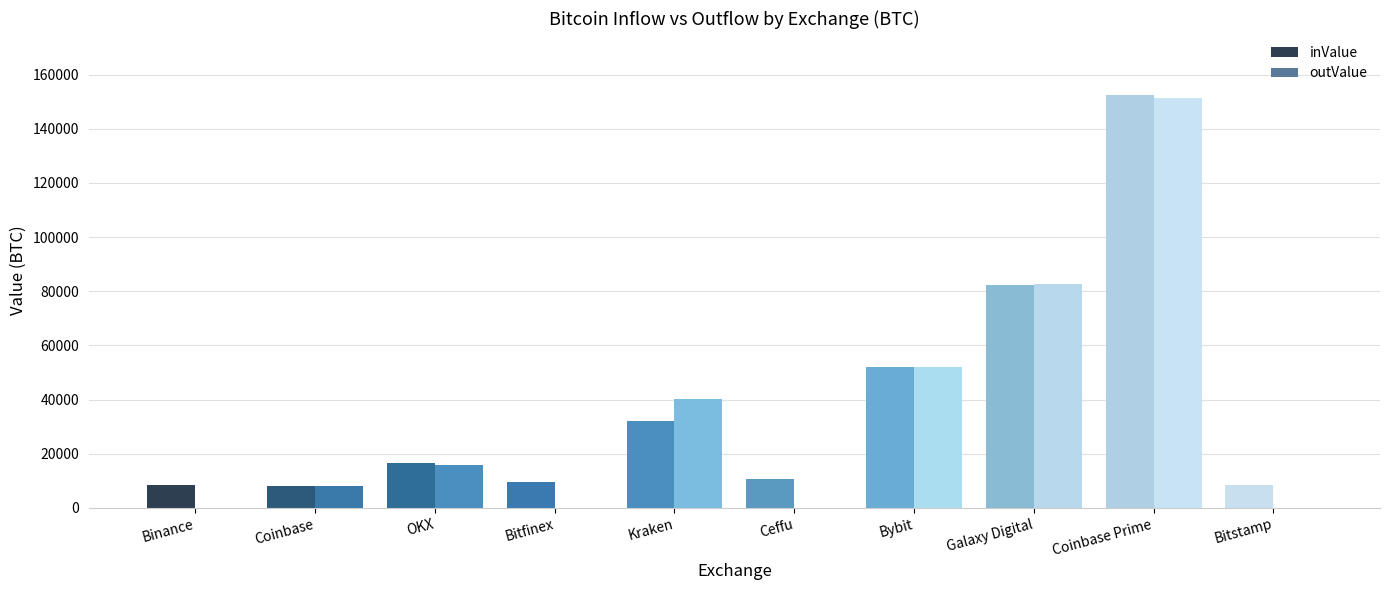

How many groups of bars are there?

10